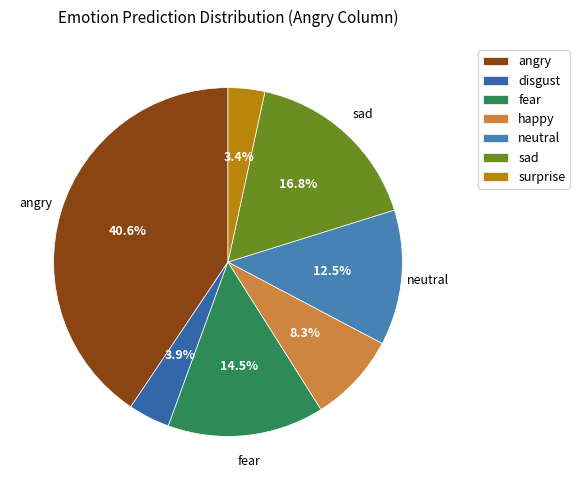

True or false: fear accounts for 8% of the total.

False